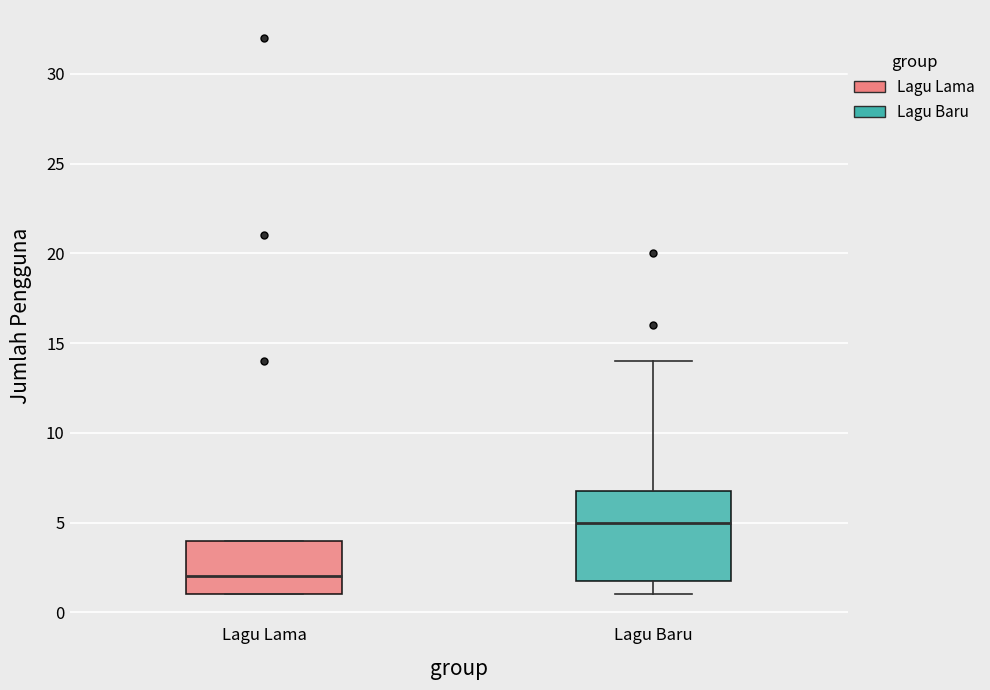

Reading left to right, transcribe this box plot: for each box, give where its median line is, the range the box spans, and where its two whiskers end, as read against the y-axis. The values are not printed on the chart, so give them approximately, as read against the axis.

Lagu Lama: median 2, box 1 to 4, whiskers 1 to 4
Lagu Baru: median 5, box 2 to 7, whiskers 1 to 14